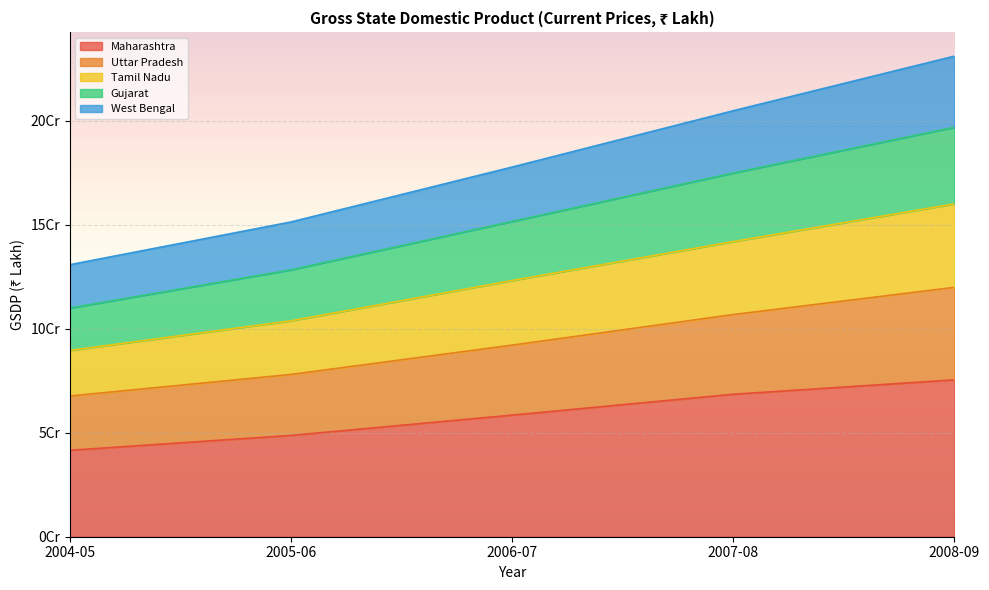

True or false: Maharashtra and Tamil Nadu intersect in this chart.

False